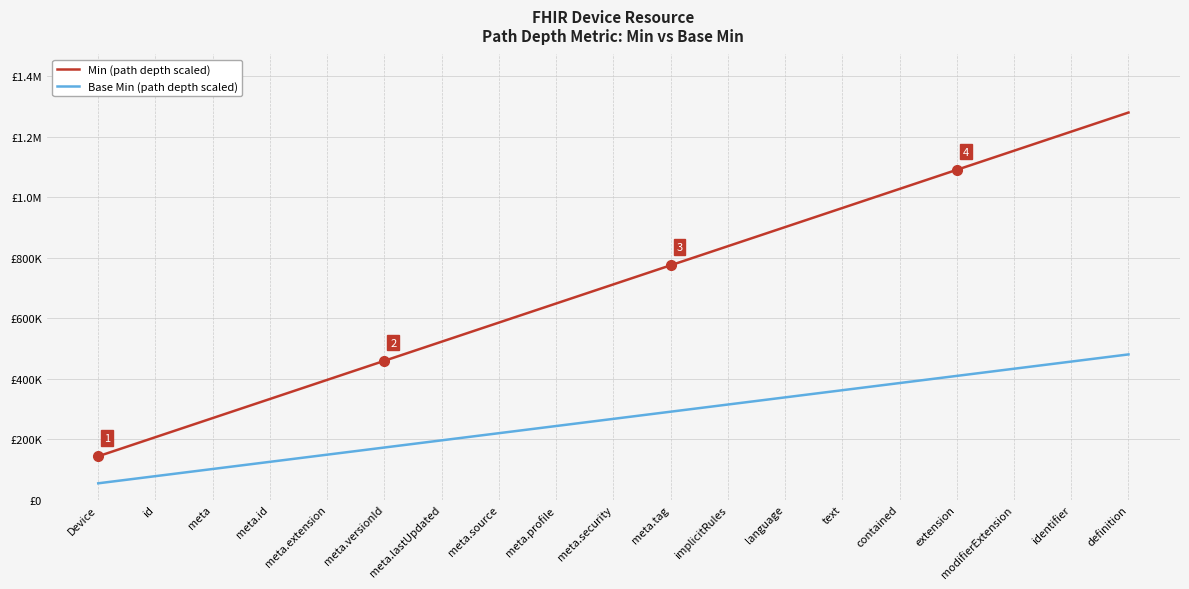

At which category is the sum across all series the highest?

definition